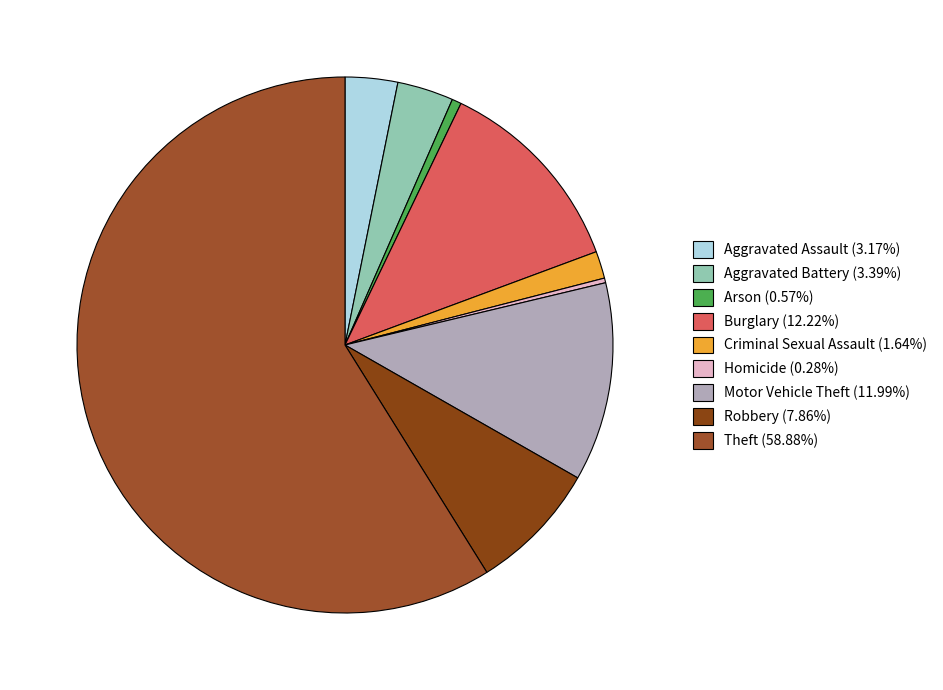

To the nearest percent, what is the difference between the largest and smallest slice percentages?

59%